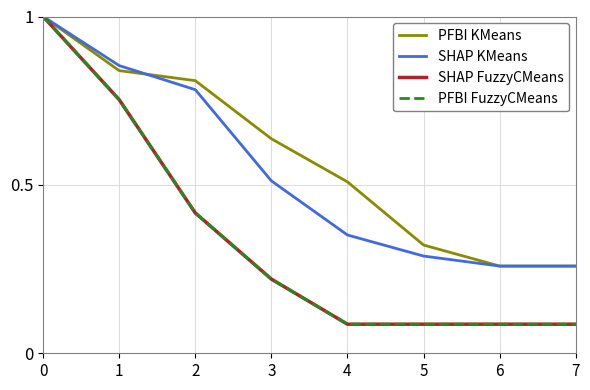

Is this an area chart (filled region under the line)?

No